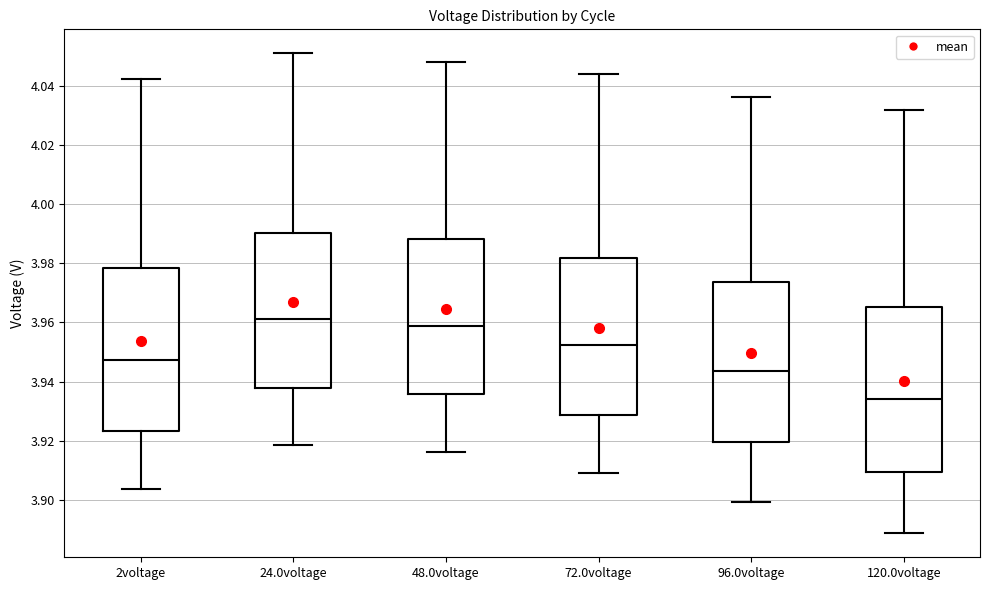

Reading left to right, transcribe this box plot: for each box, give where its median line is, the range the box spans, and where its two whiskers end, as read against the y-axis. The values are not printed on the chart, so give them approximately, as read against the axis.

2voltage: median 3.948, box 3.924 to 3.978, whiskers 3.904 to 4.042
24.0voltage: median 3.962, box 3.938 to 3.990, whiskers 3.918 to 4.052
48.0voltage: median 3.958, box 3.936 to 3.988, whiskers 3.916 to 4.048
72.0voltage: median 3.952, box 3.928 to 3.982, whiskers 3.910 to 4.044
96.0voltage: median 3.944, box 3.920 to 3.974, whiskers 3.900 to 4.036
120.0voltage: median 3.934, box 3.910 to 3.966, whiskers 3.888 to 4.032